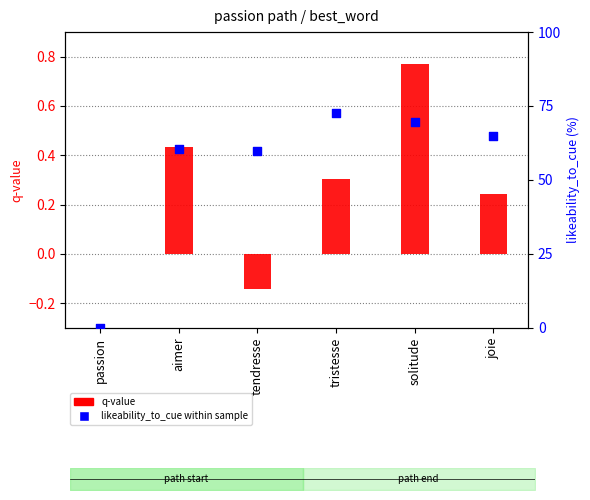

At which category is the sum across all series the highest?

tristesse